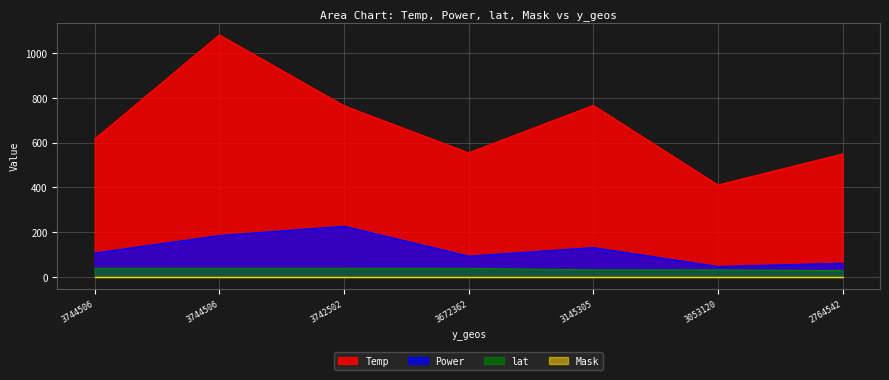

What is the average value of the Temp series?

677.2